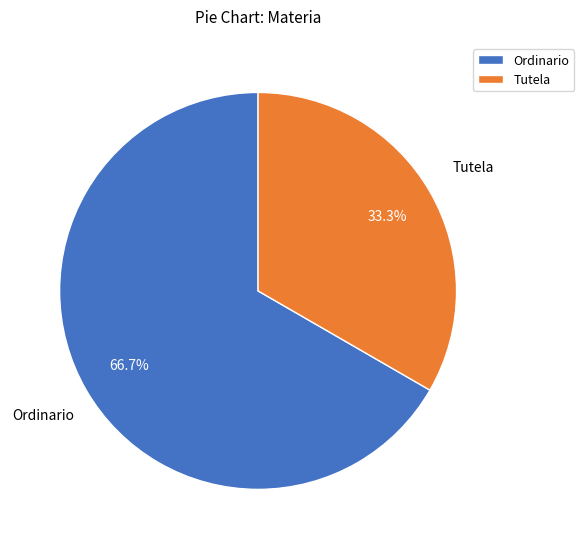

To the nearest percent, what portion does Ordinario represent?

67%